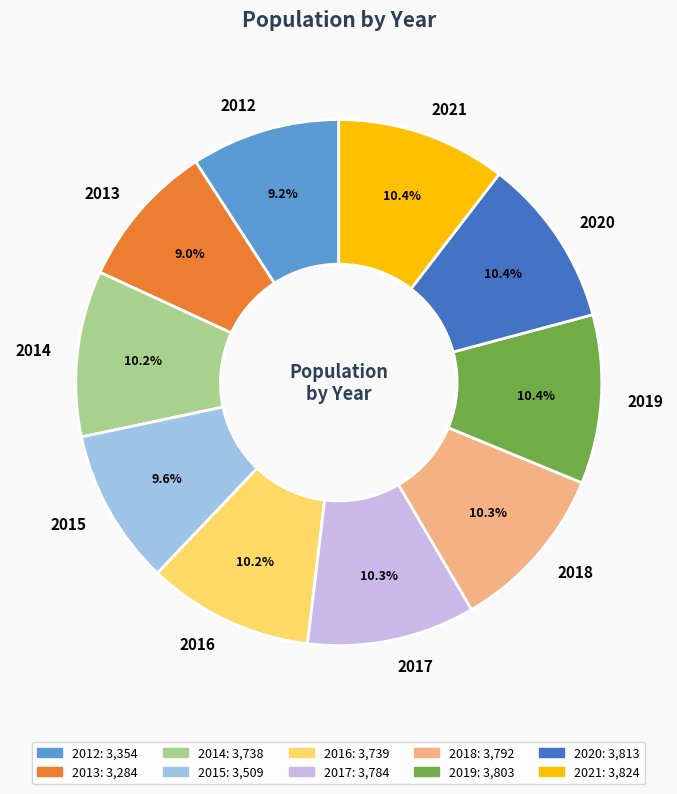

To the nearest percent, what is the difference between the largest and smallest slice percentages?

1%